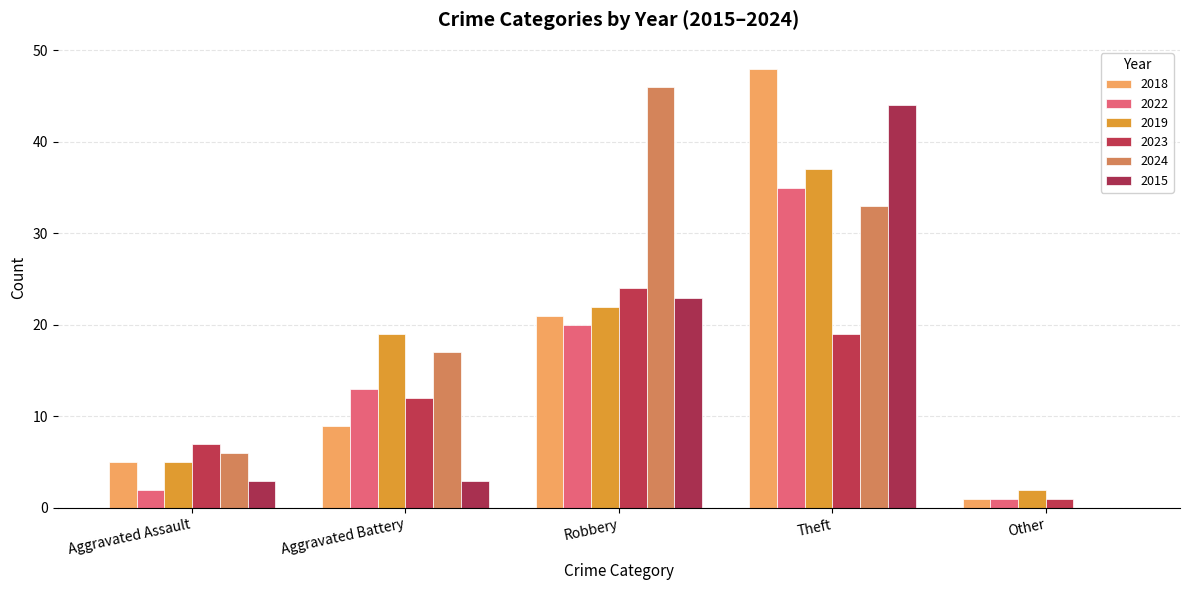

How many data points does each series have?

5